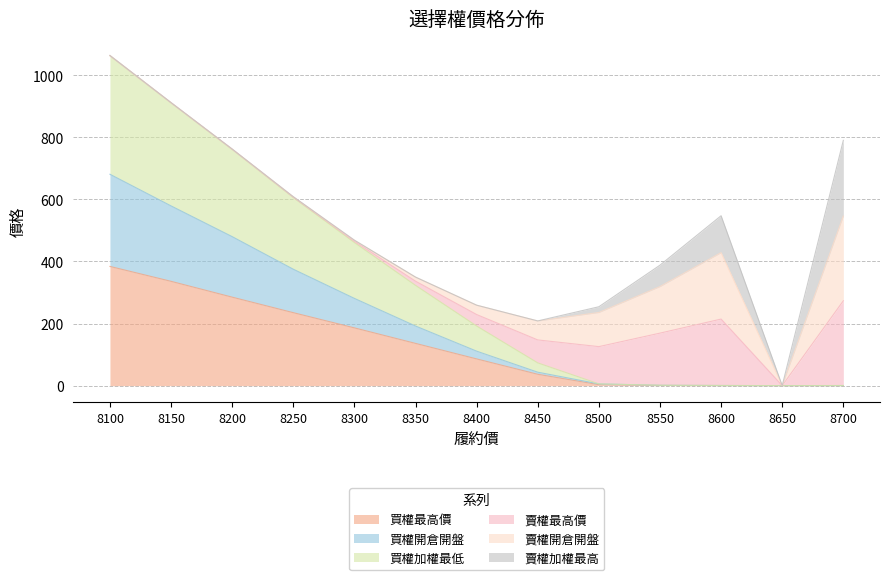

At which label does 買權最高價 reach its peak?

8100